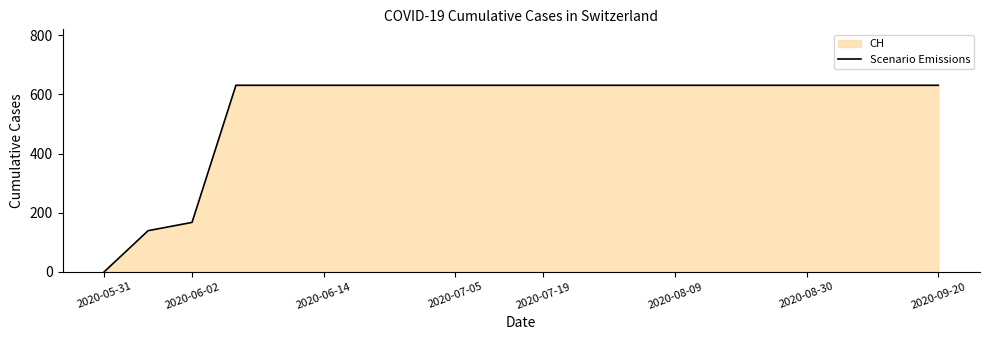

Which category has the lowest value across all series?

2020-05-31